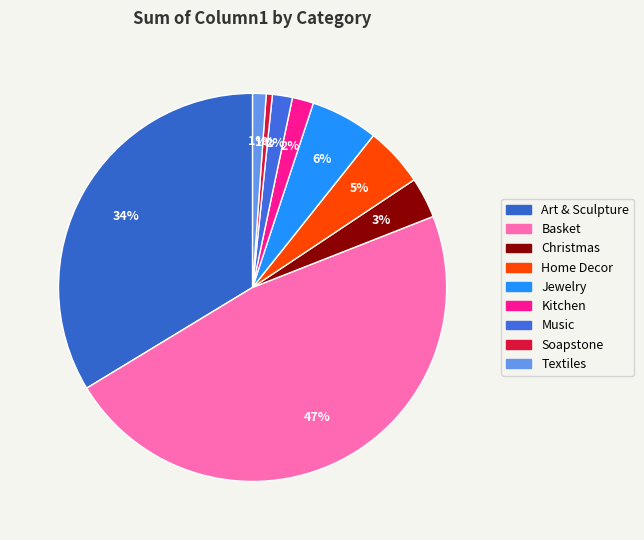

Does Home Decor represent more than half of the total?

No